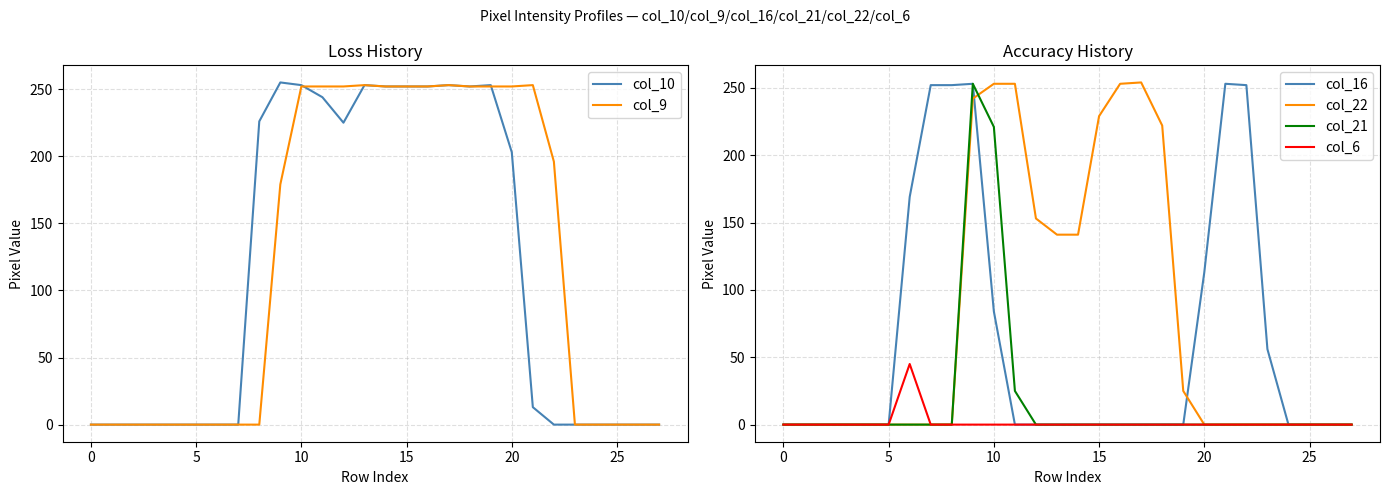

What is the value of the col_9 point at the 18th from the left?

253